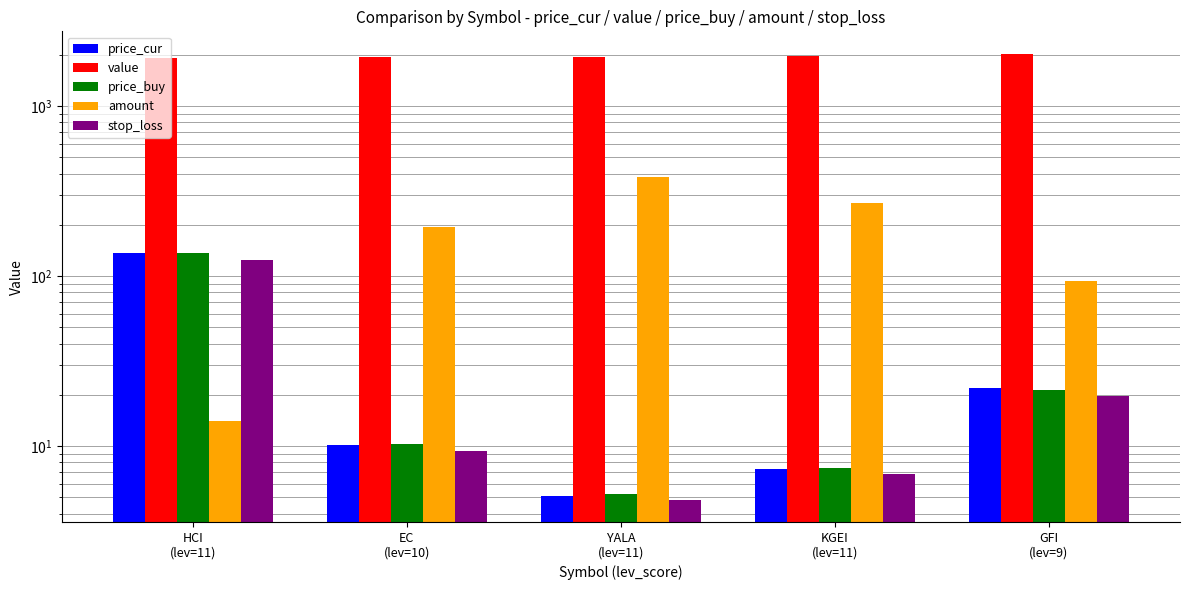

What is the value of the stop_loss bar at the 2nd from the left?

9.3